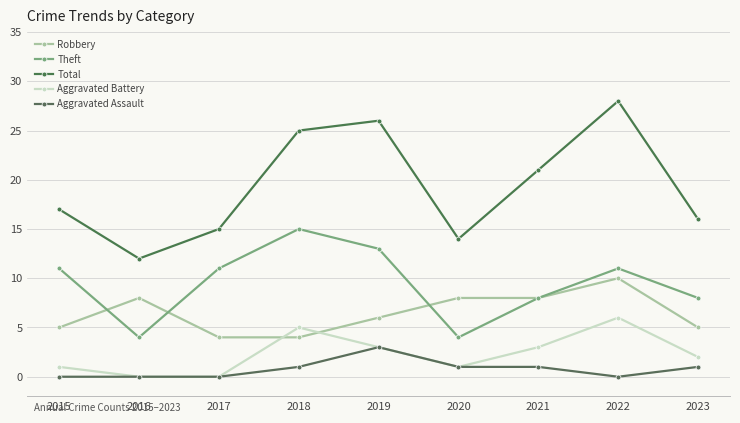

Count the Robbery values in the range 5 to 8.

6